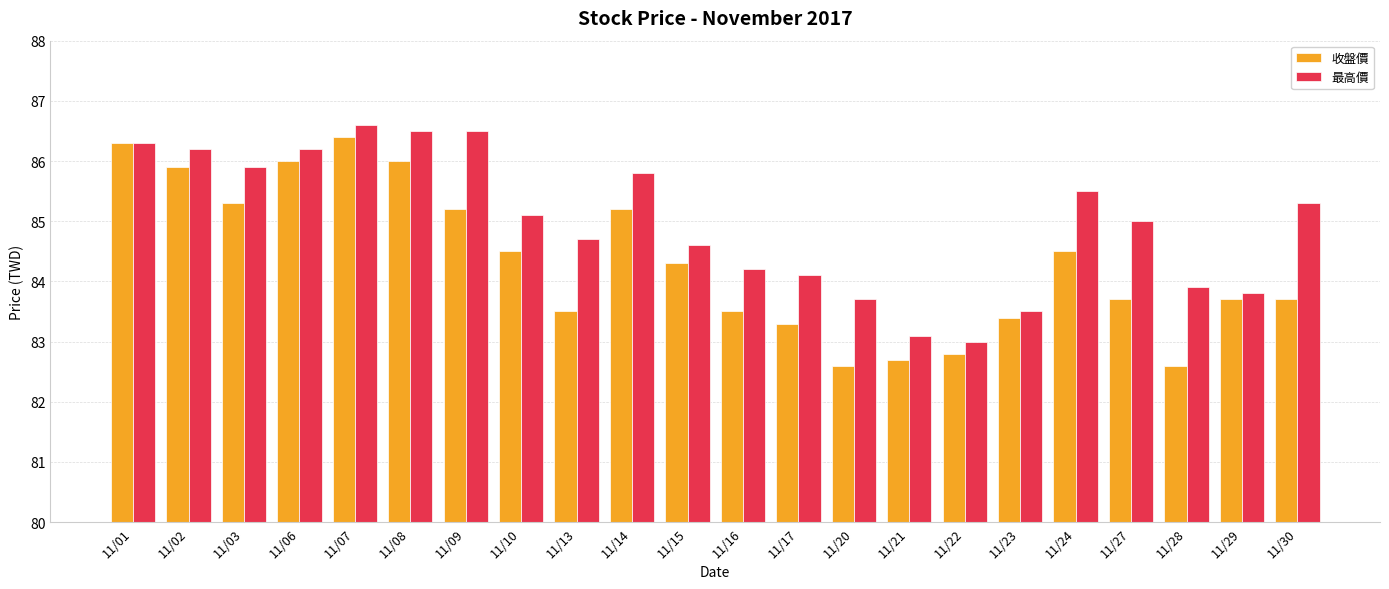

At which category is the sum across all series the highest?

11/07